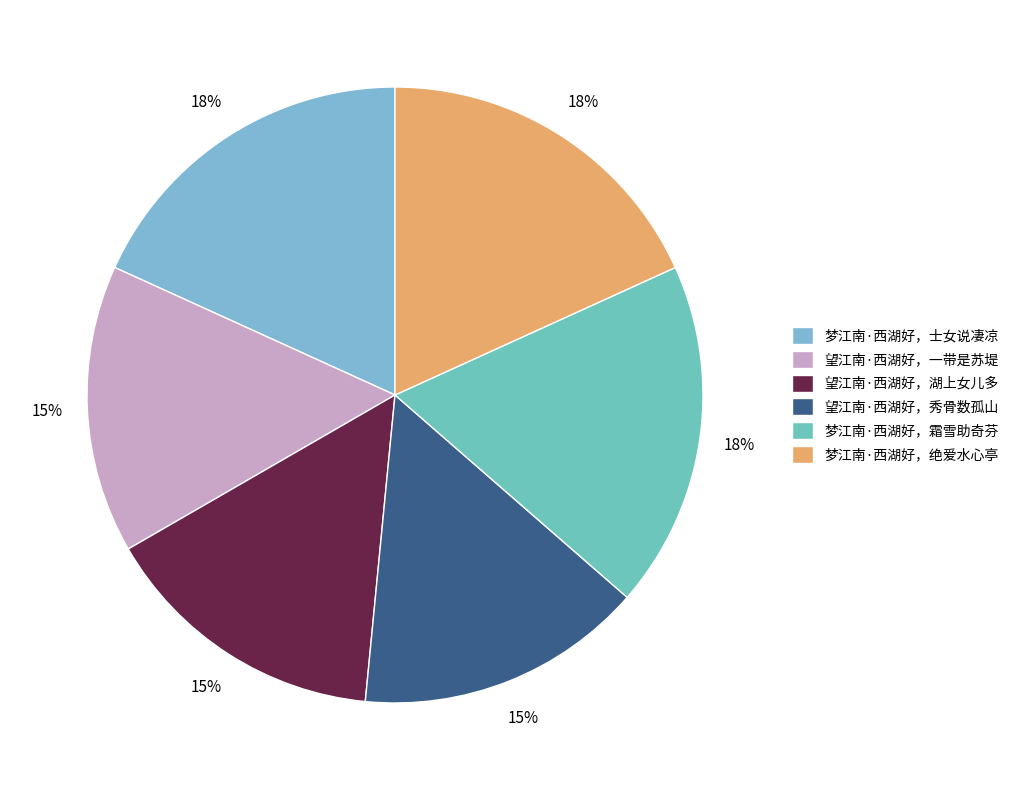

Is the sum of 梦江南·西湖好，霜雪助奇芬 and 望江南·西湖好，一带是苏堤 greater than half?

No